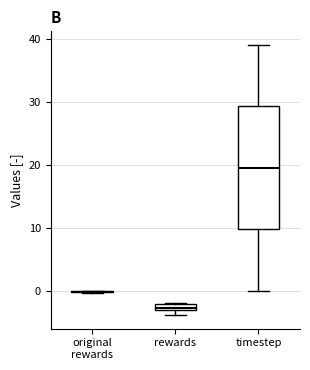

Where is the upper edge of the box for timestep on the y-axis? The values are not printed on the chart, so give them approximately, as read against the axis.

29